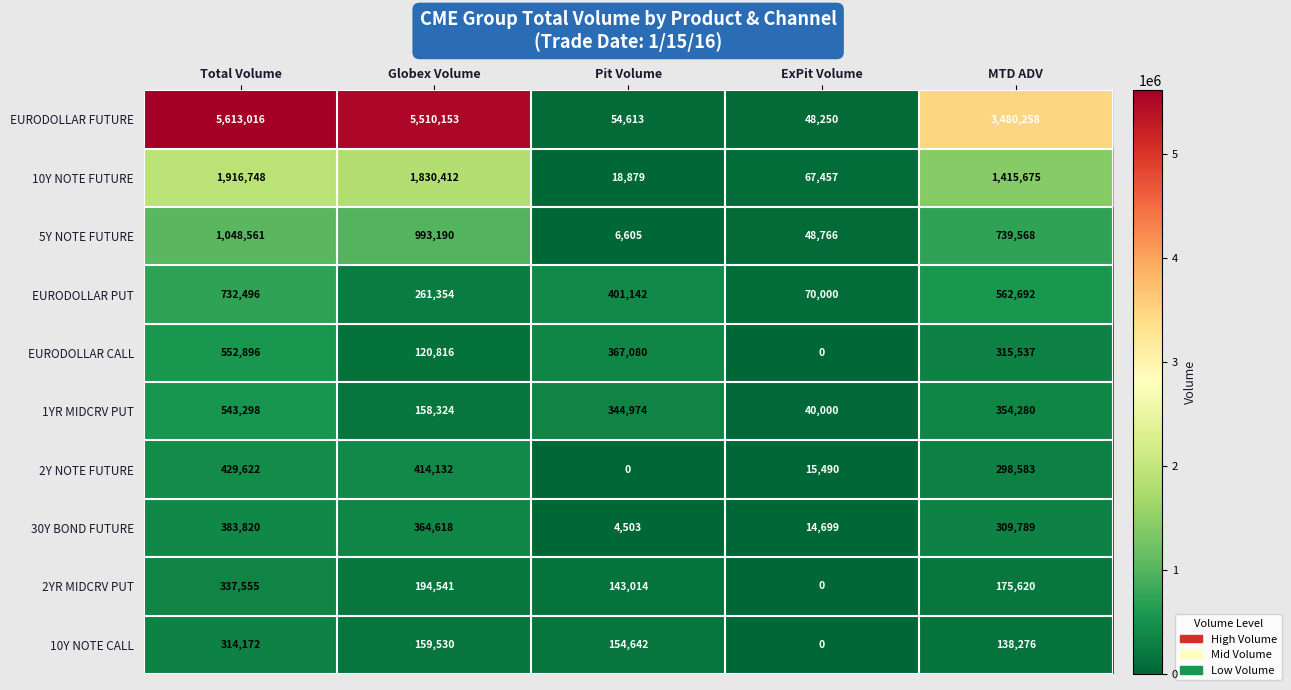

List the series in order of their peak value, lowest first.

10Y NOTE CALL, 2YR MIDCRV PUT, 30Y BOND FUTURE, 2Y NOTE FUTURE, 1YR MIDCRV PUT, EURODOLLAR CALL, EURODOLLAR PUT, 5Y NOTE FUTURE, 10Y NOTE FUTURE, EURODOLLAR FUTURE